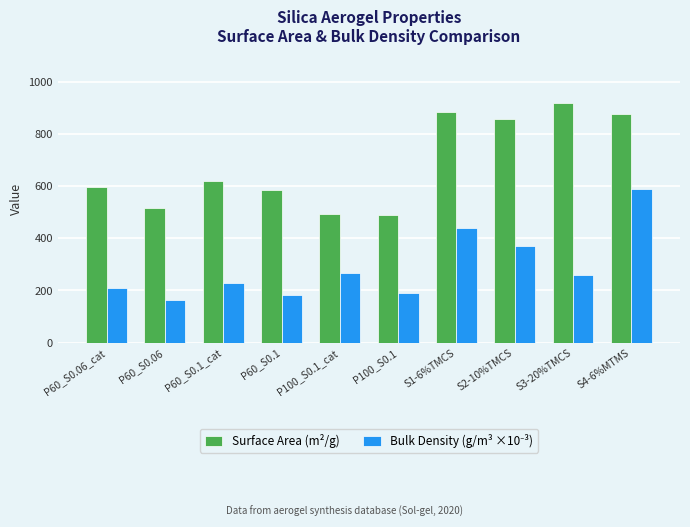

What position from the left is P60_S0.1_cat?

3